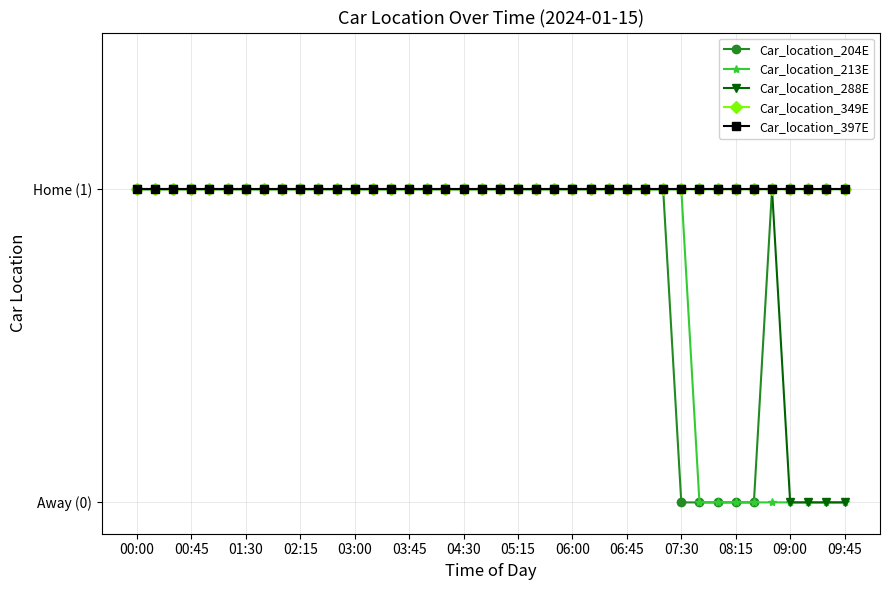

Count the number of categories in the chart.

40